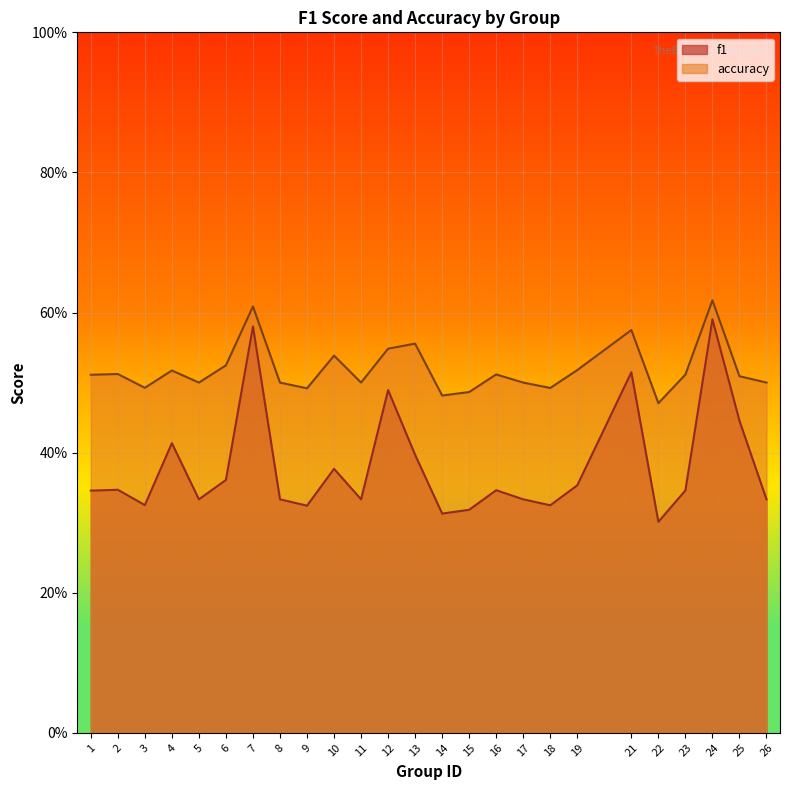

Reading left to right, extract all data points from this chart.

f1: 1=0.3	2=0.3	3=0.3	4=0.4	5=0.3	6=0.4	7=0.6	8=0.3	9=0.3	10=0.4	11=0.3	12=0.5	13=0.4	14=0.3	15=0.3	16=0.3	17=0.3	18=0.3	19=0.4	21=0.5	22=0.3	23=0.3	24=0.6	25=0.4	26=0.3
accuracy: 1=0.5	2=0.5	3=0.5	4=0.5	5=0.5	6=0.5	7=0.6	8=0.5	9=0.5	10=0.5	11=0.5	12=0.5	13=0.6	14=0.5	15=0.5	16=0.5	17=0.5	18=0.5	19=0.5	21=0.6	22=0.5	23=0.5	24=0.6	25=0.5	26=0.5